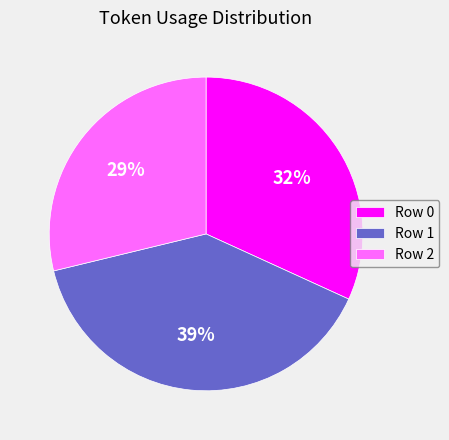

Is there any slice that represents more than half of the pie?

No